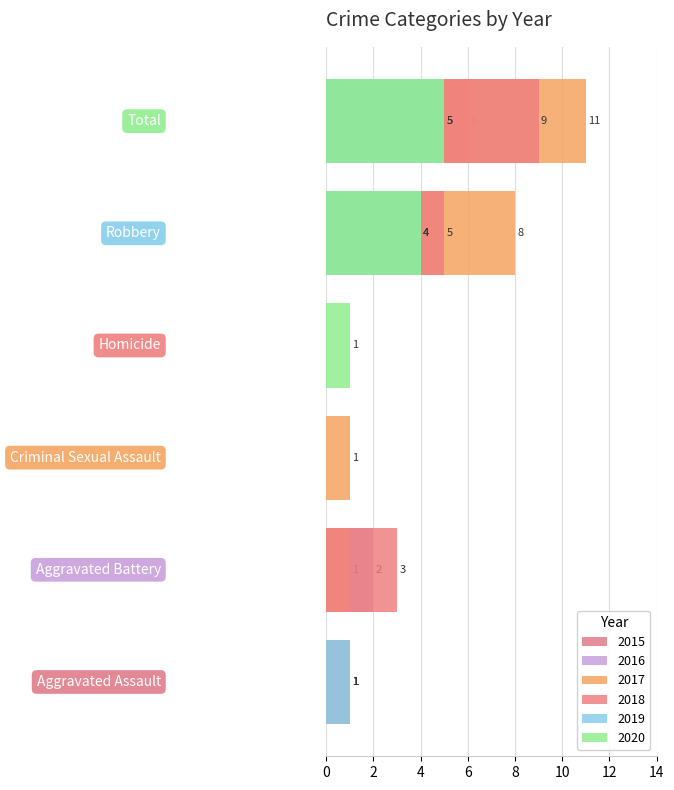

What is the average value of the 2020 series?

2